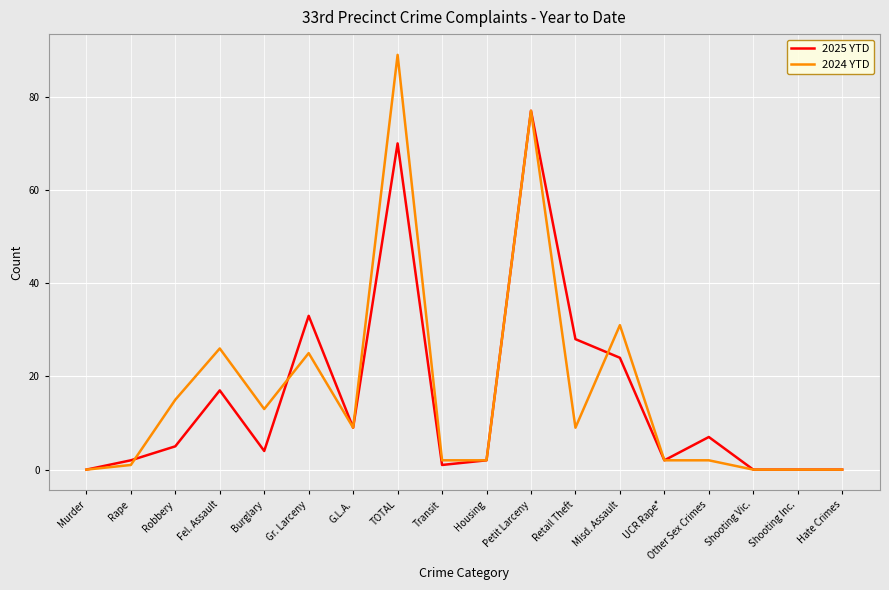

At which label does 2024 YTD reach its peak?

TOTAL